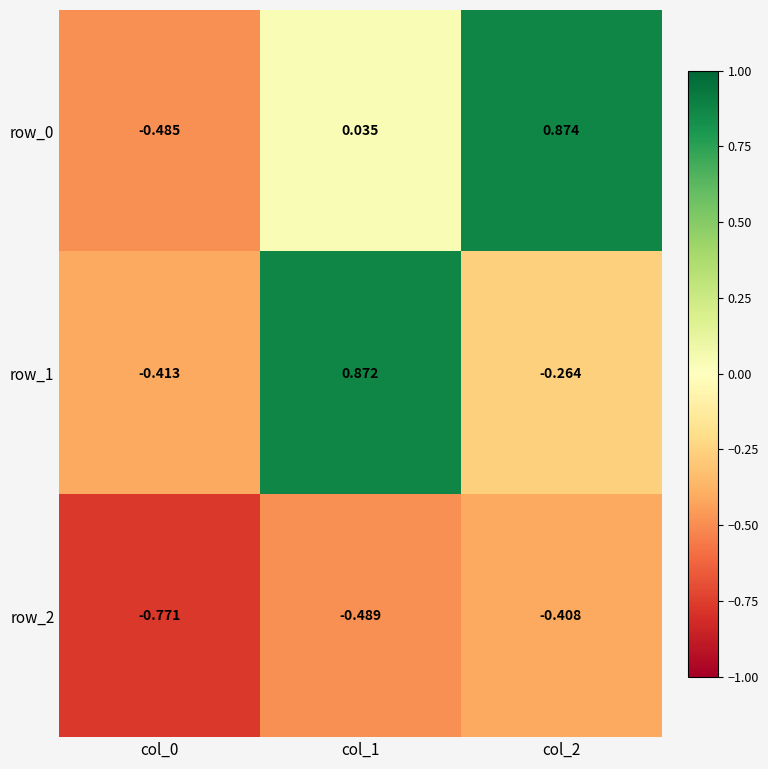

Is the value of row_2 at col_2 greater than the value of row_1 at col_1?

No